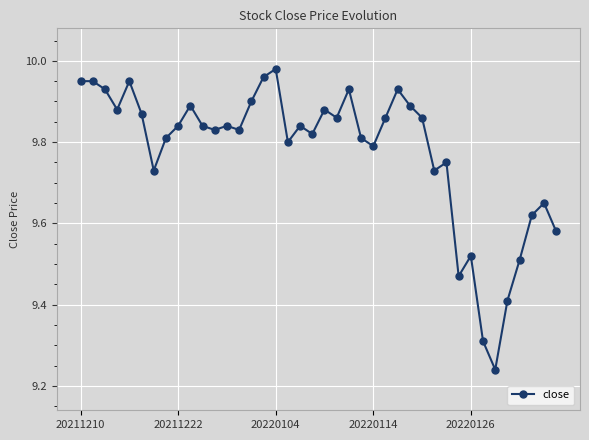

What is the sum of all values?

391.0